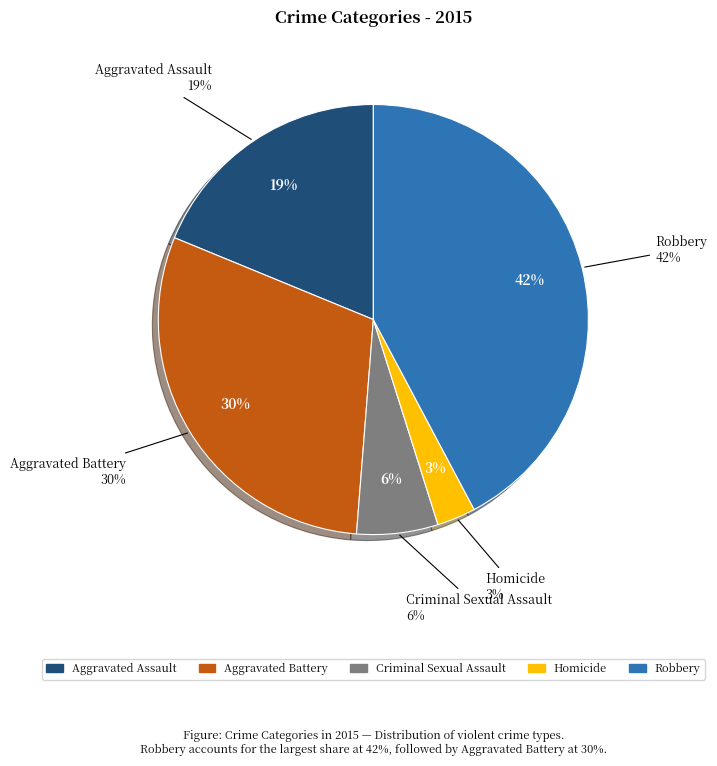

Which category has the smallest portion of the pie?

Homicide